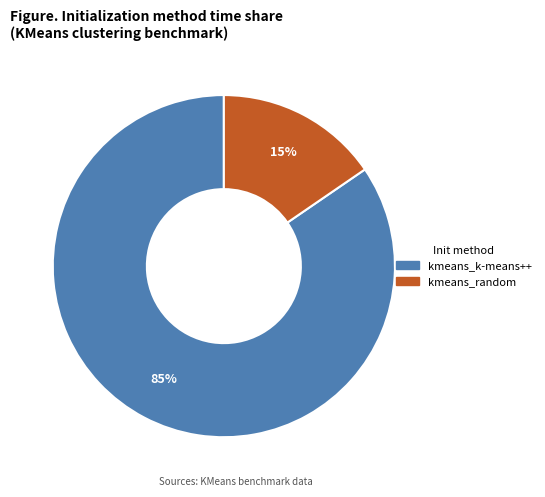

Between kmeans_k-means++ and kmeans_random, which is larger?

kmeans_k-means++